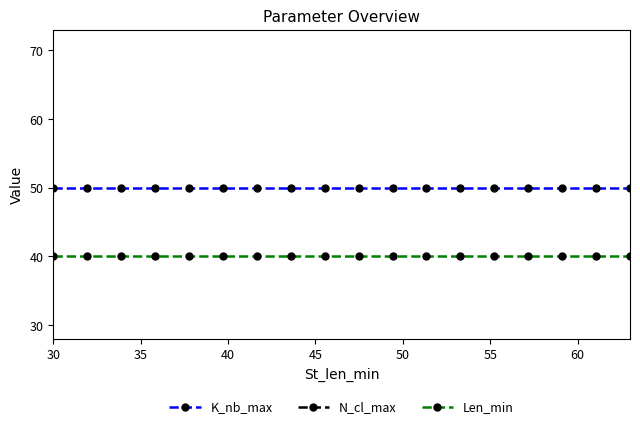

What is the maximum value for K_nb_max?

50